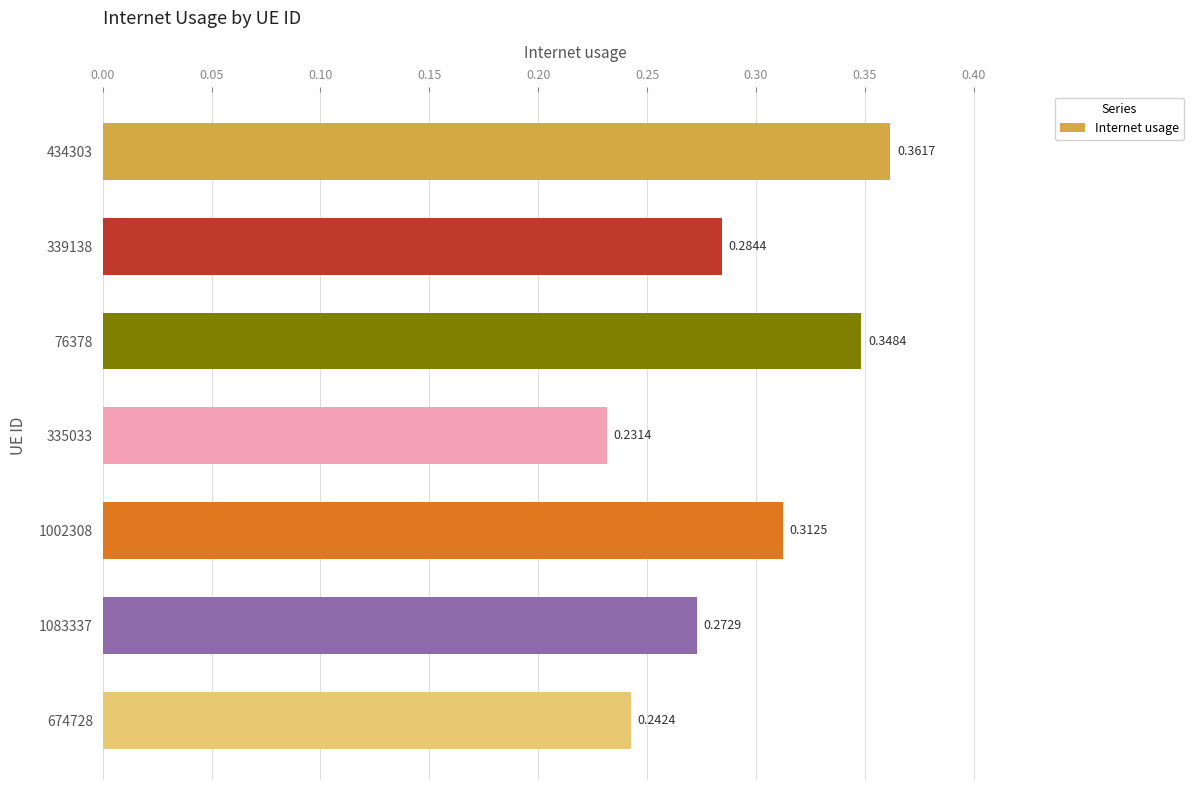

List the labels in order of value, largest first.

434303, 76378, 1002308, 339138, 1083337, 674728, 335033